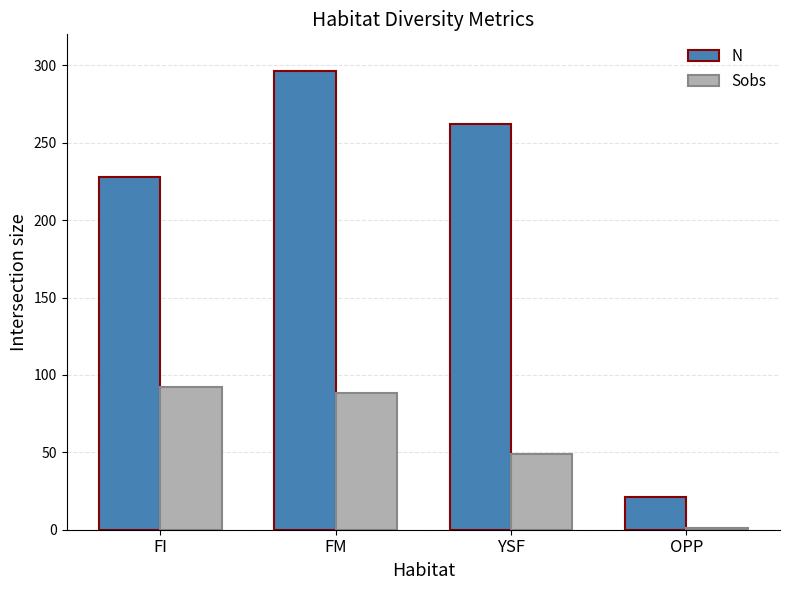

What are all the series names shown in the legend?

N, Sobs